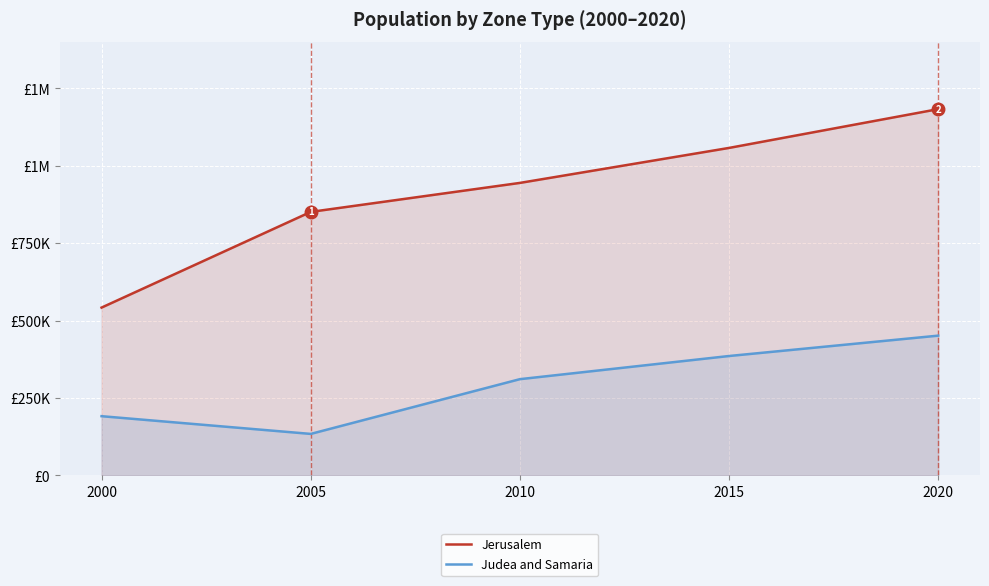

What is the total value across all series at 2010?

1256100